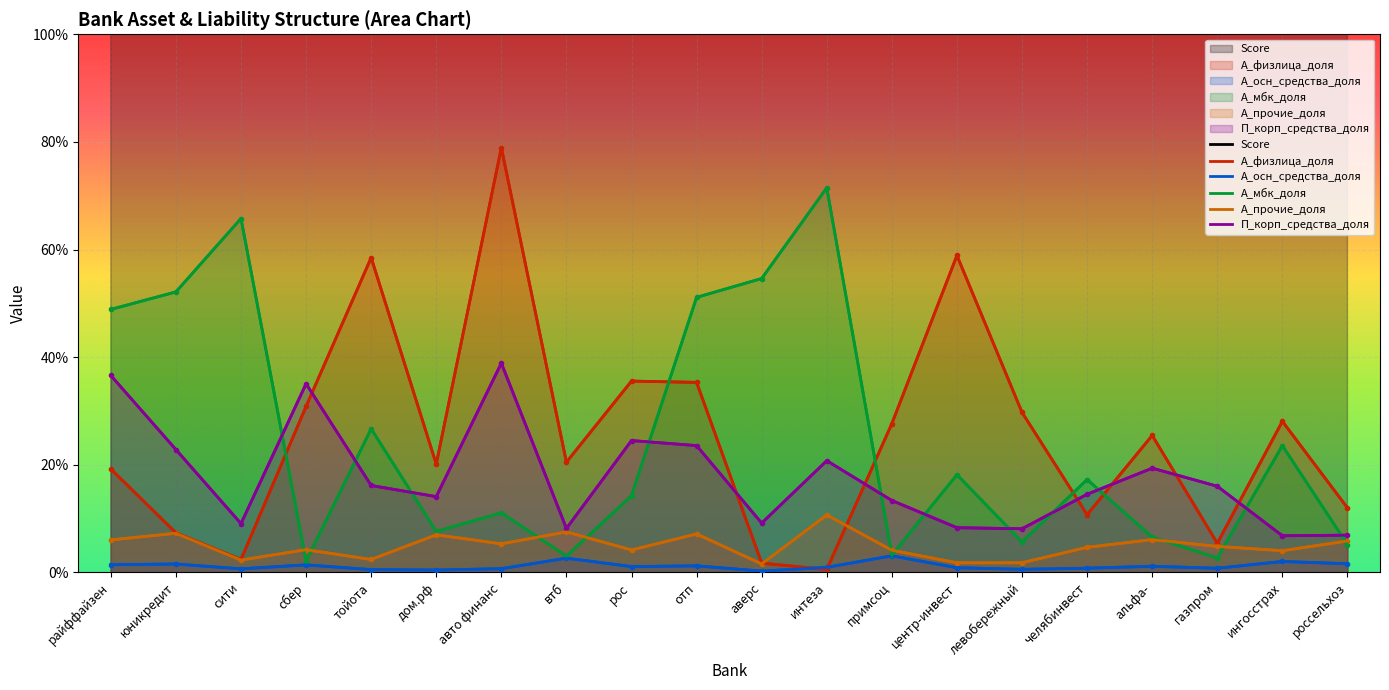

Is the value of А_физлица_доля at интеза greater than the value of А_прочие_доля at рос?

No